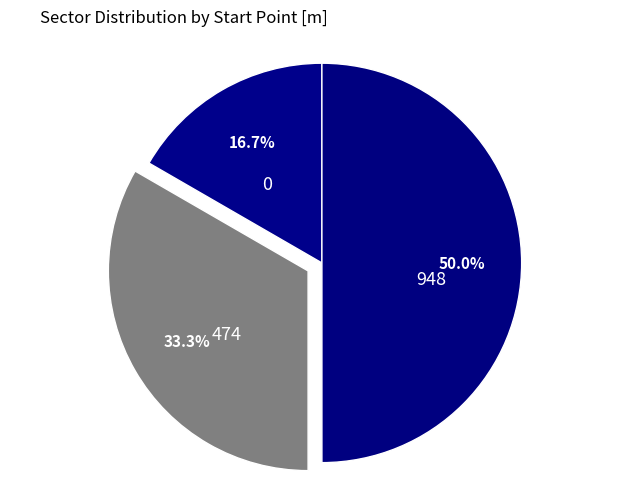

Is it true that 0 is 17% of the pie?

True